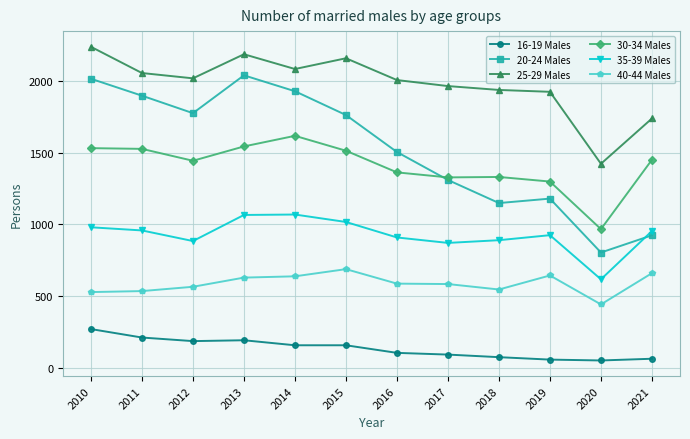

Is the value of 20-24 Males at 2014 greater than the value of 35-39 Males at 2018?

Yes